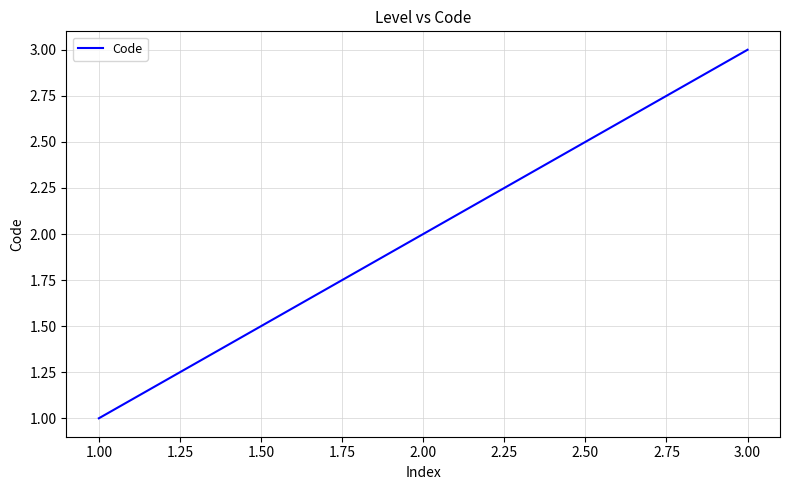

List the labels in order of value, largest first.

3.00, 2.00, 1.00